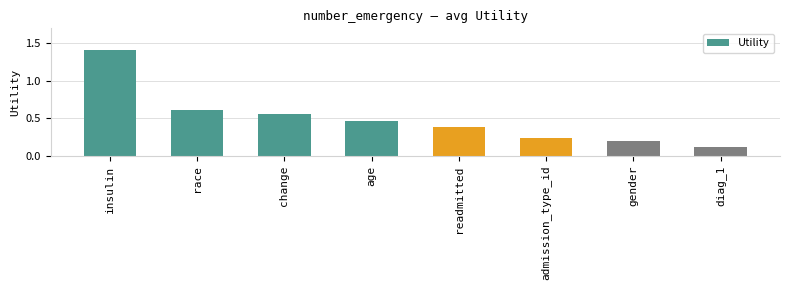

What is the difference between the maximum and minimum values?

1.3